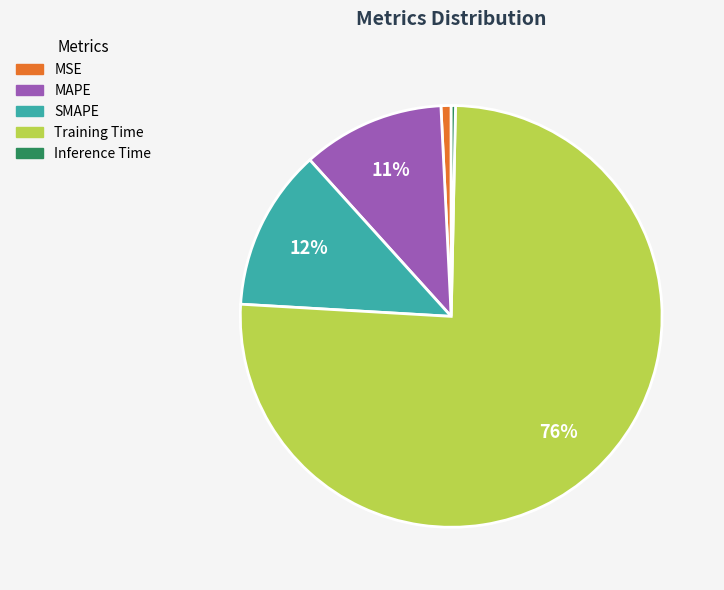

To the nearest percent, what is the difference between the MSE and Training Time slice percentages?

75%